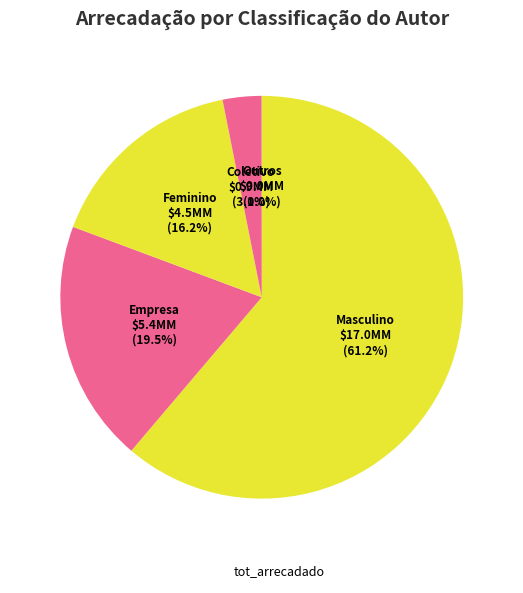

Does any single category account for the majority?

Yes